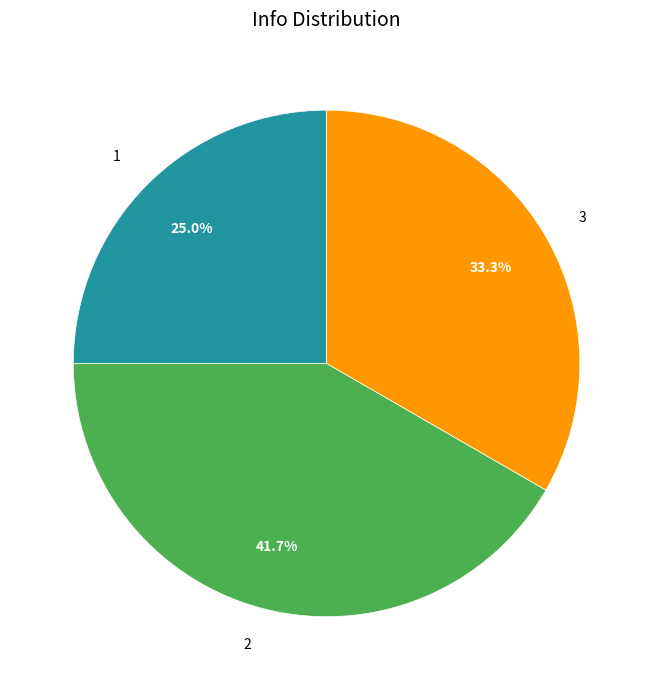

How much of the chart is everything except 3?

66.7%